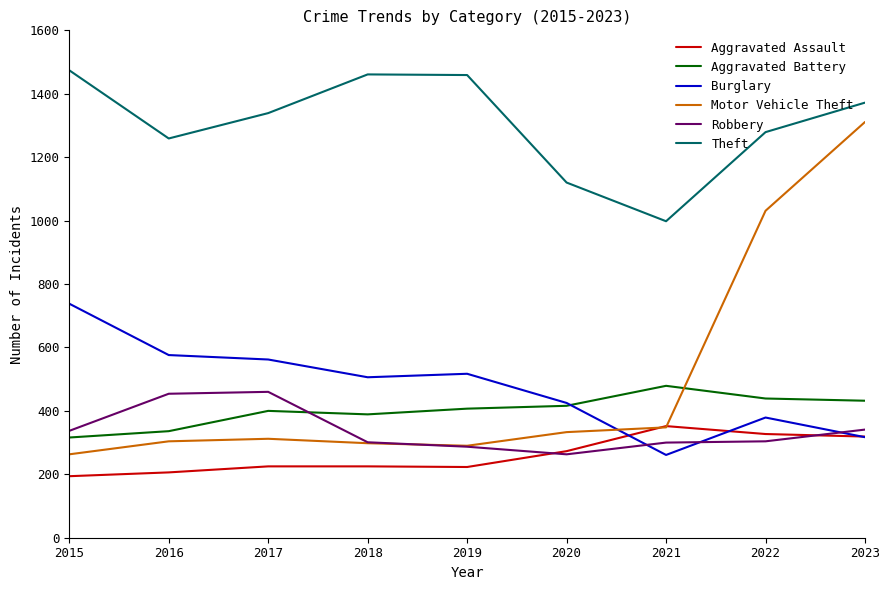

Where is Aggravated Assault nearest to the value 273?

2020